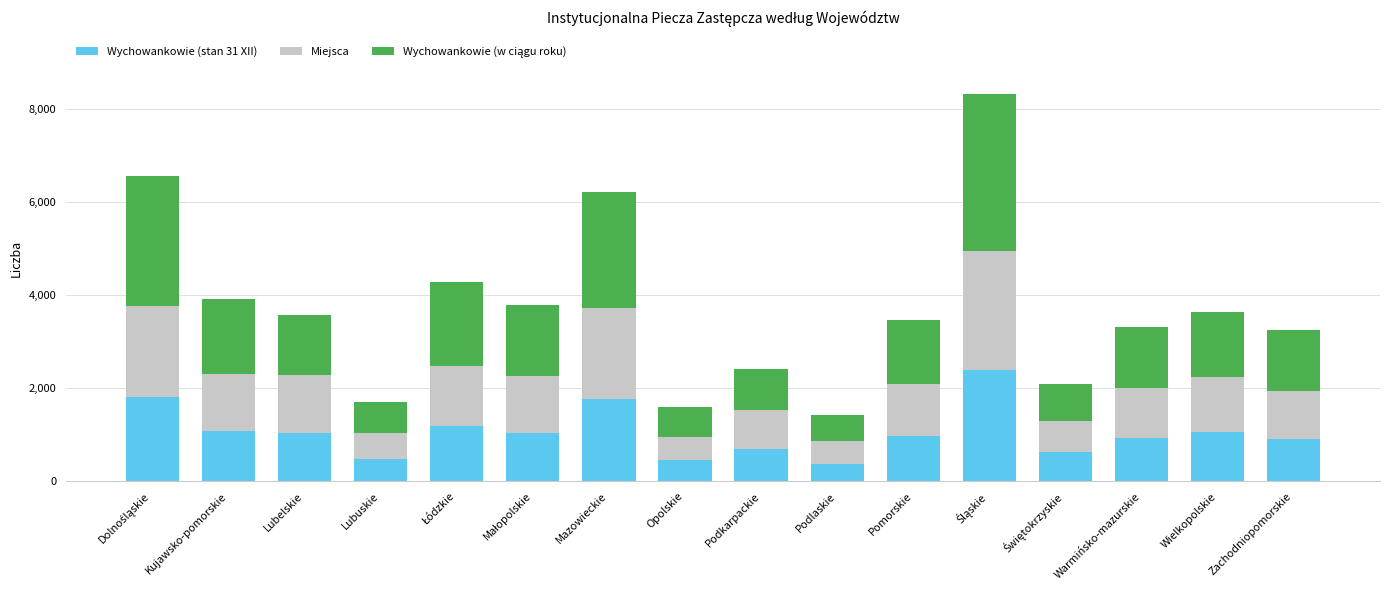

The Wychowankowie (stan 31 XII) series shows 798 at Opolskie. True or false?

False